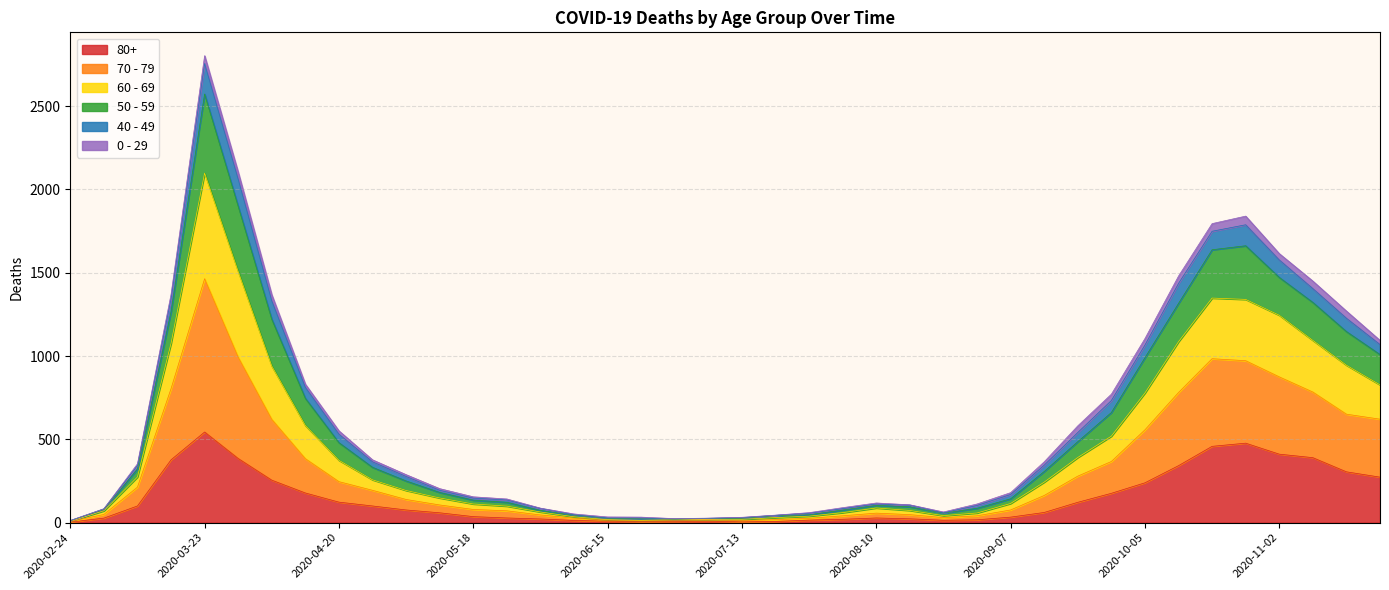

Does the chart have visible grid lines?

Yes